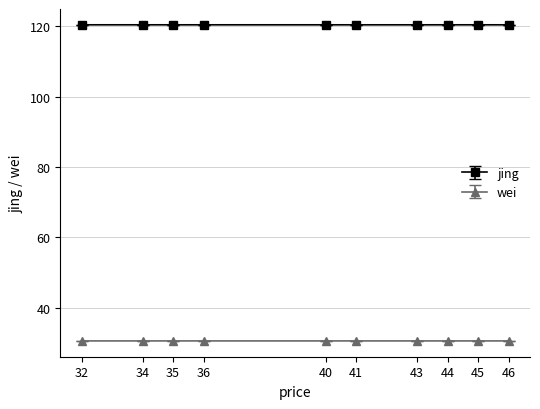

What is the difference between the highest and lowest values at 32?

89.9